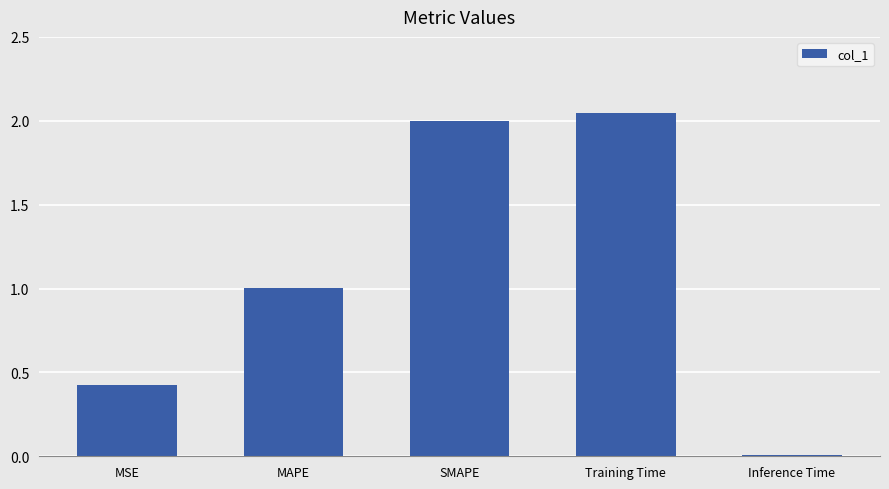

List the labels in order of value, largest first.

Training Time, SMAPE, MAPE, MSE, Inference Time